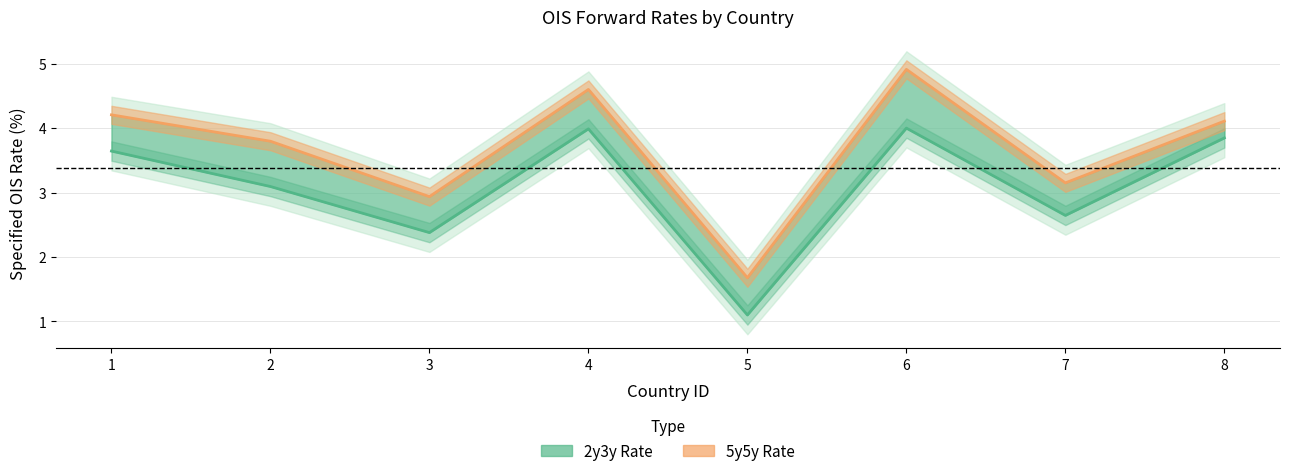

What is the value of the 2y3y point at the 2nd from the left?

3.1